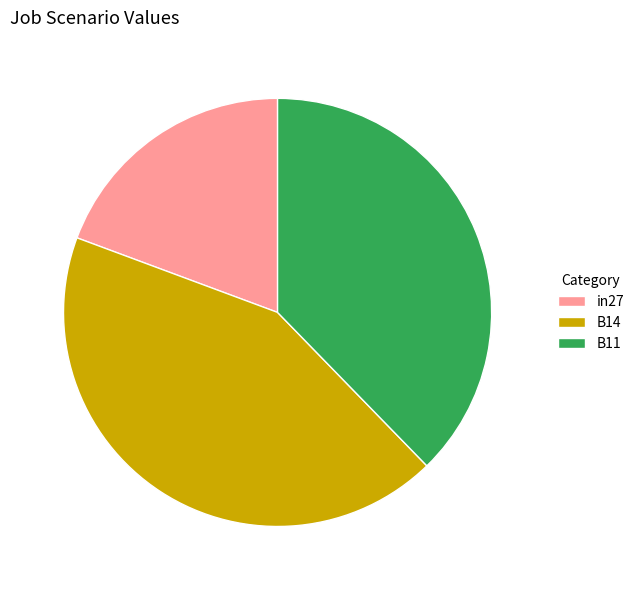

Do B14 and B11 together represent more than half of the pie?

Yes